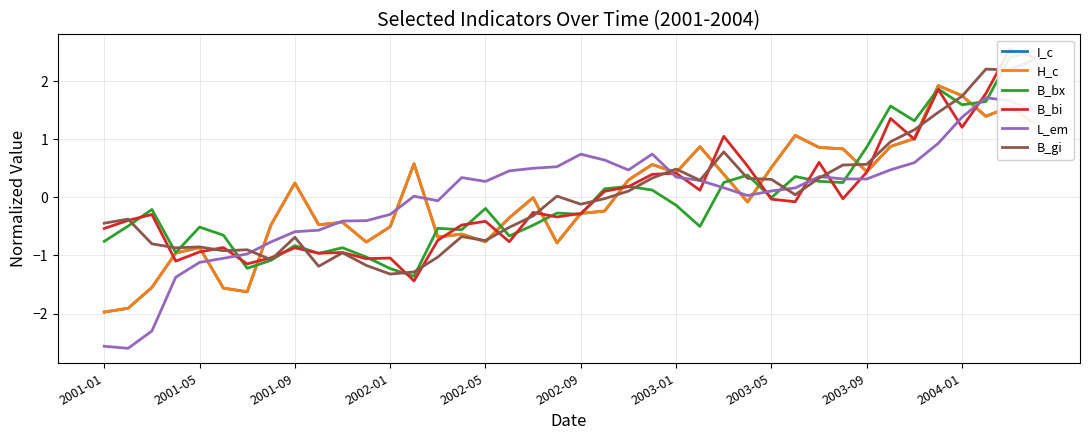

What is the highest value of the I_c series?

1.9